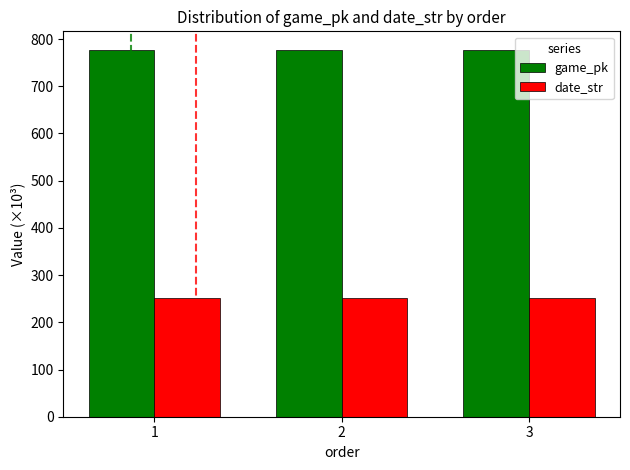

What is the sum of the date_str values at 3 and 2?

501.2